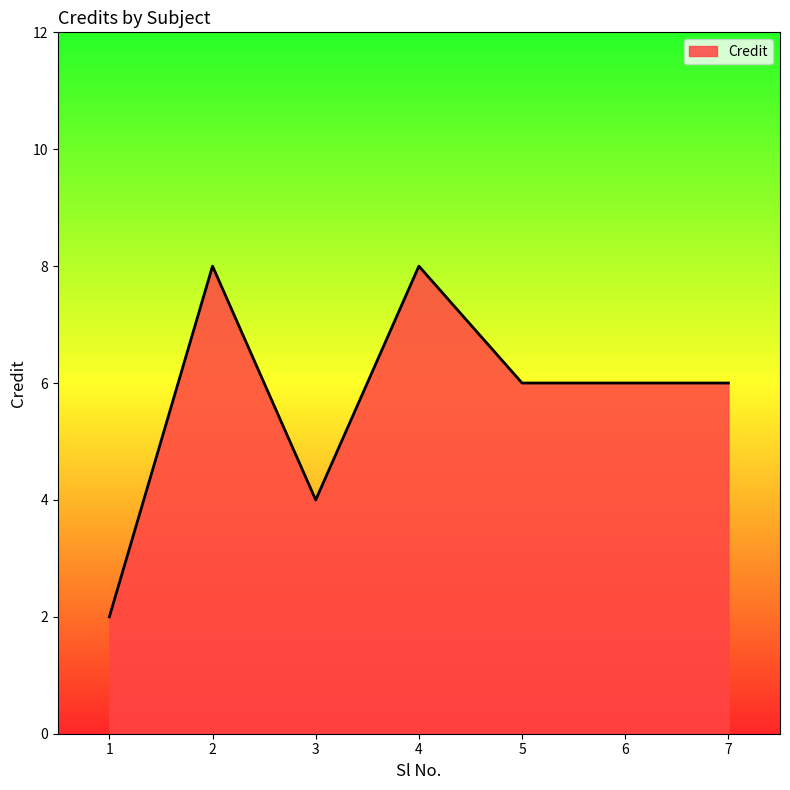

Reading left to right, list all the values displayed in this chart.

1=2	2=8	3=4	4=8	5=6	6=6	7=6